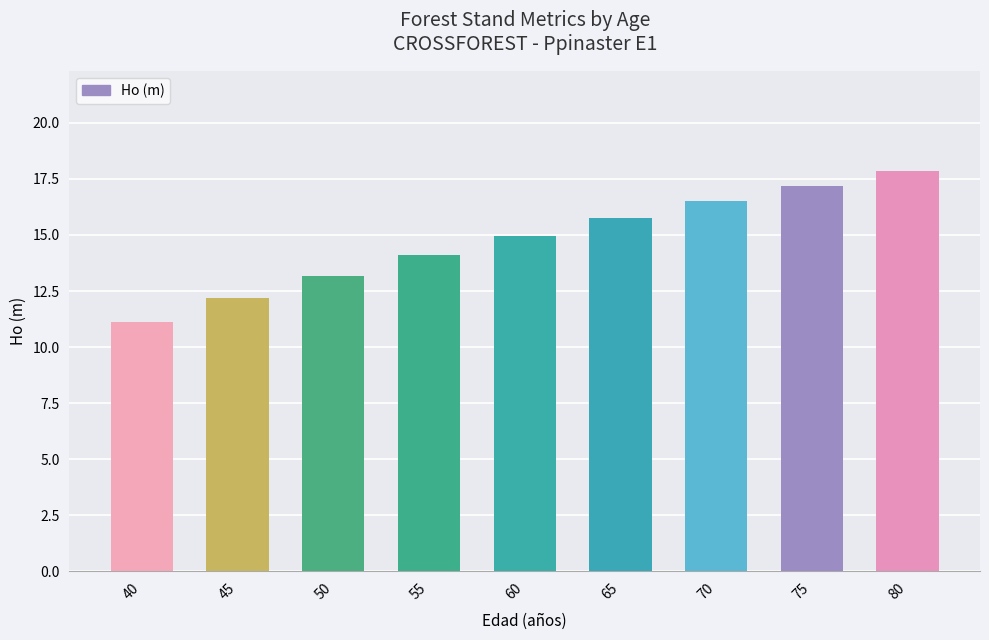

Count the number of values greater than 14.

6